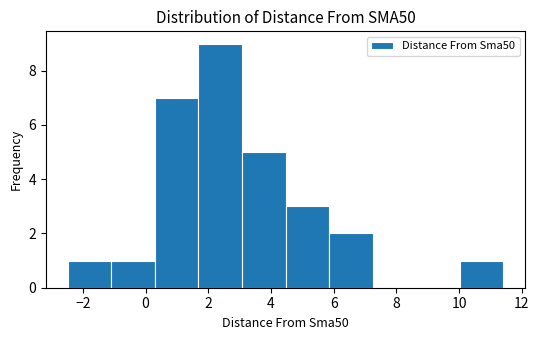

Reading left to right, transcribe this chart: for each bar, give the range it covers on the x-axis and its height. Neither the bar edges nor the heights are printed on the chart, so give them approximately, as read against the axes.

-2.4 to -1.0: 1
-1.0 to 0.2: 1
0.2 to 1.6: 7
1.6 to 3.0: 9
3.0 to 4.4: 5
4.4 to 5.8: 3
5.8 to 7.2: 2
7.2 to 8.6: 0
8.6 to 10.0: 0
10.0 to 11.4: 1